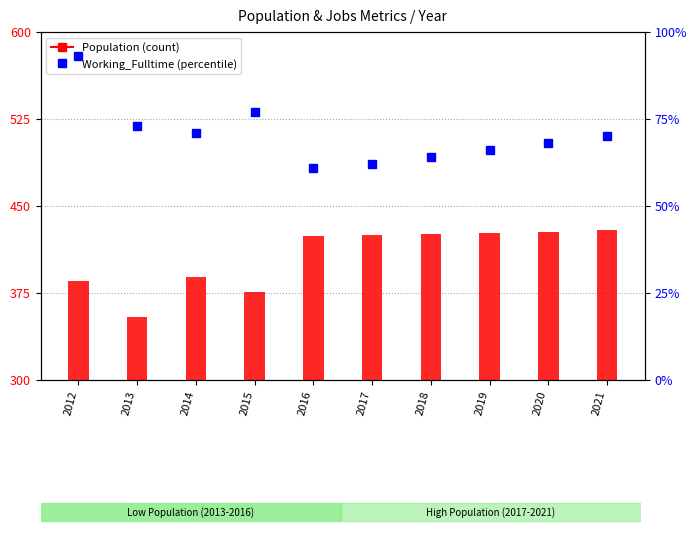

Reading right to left, what are all the values shown in this chart?

Population: 2021=429	2020=428	2019=427	2018=426	2017=425	2016=424	2015=376	2014=389	2013=354	2012=385
Working_Fulltime: 2021=70	2020=68	2019=66	2018=64	2017=62	2016=61	2015=77	2014=71	2013=73	2012=93